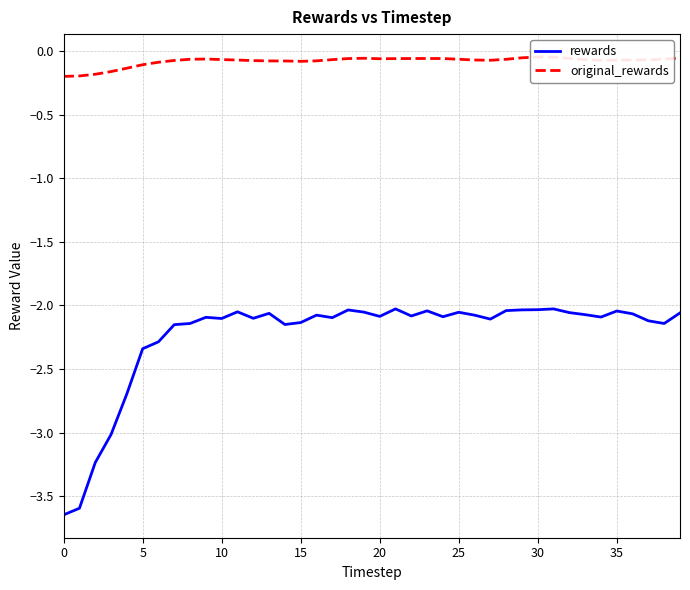

What is the label of the 24th point from the left?

23